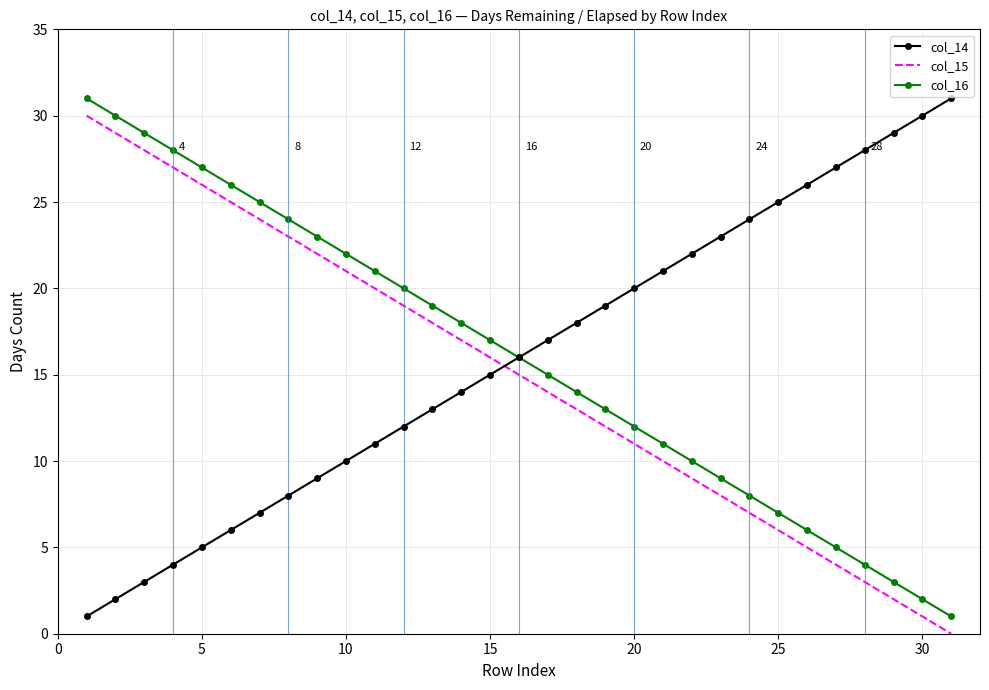

After their last crossing, which series has the higher values: col_14 or col_15?

col_14